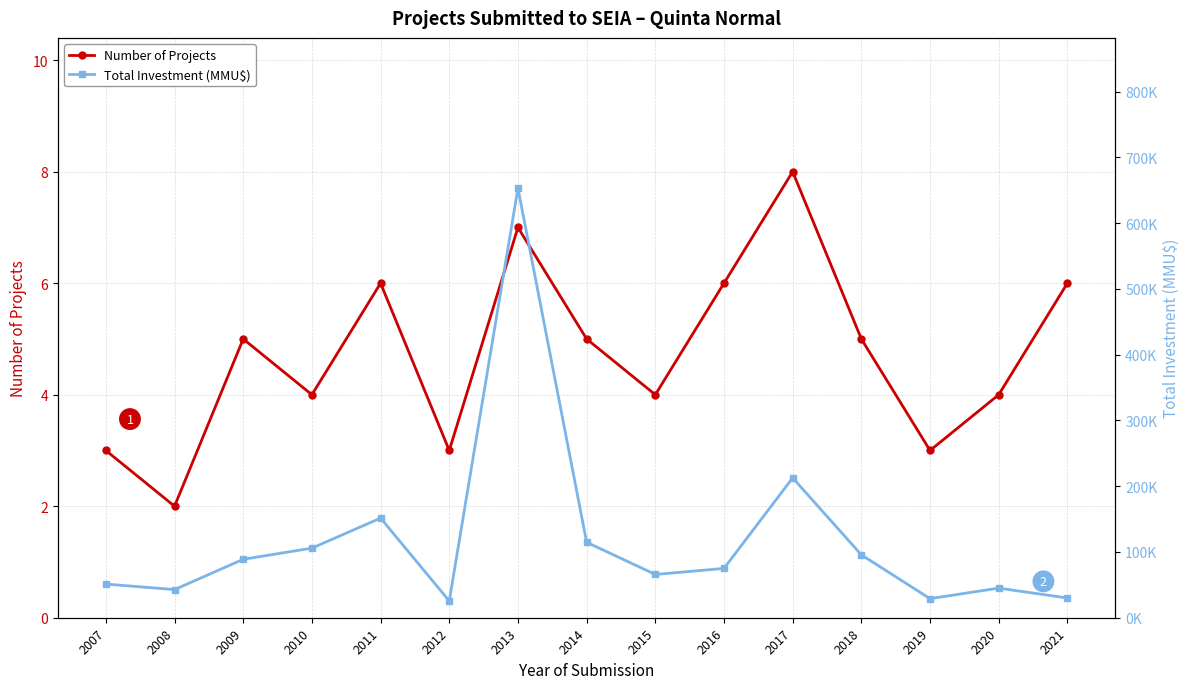

How many data points does each series have?

15